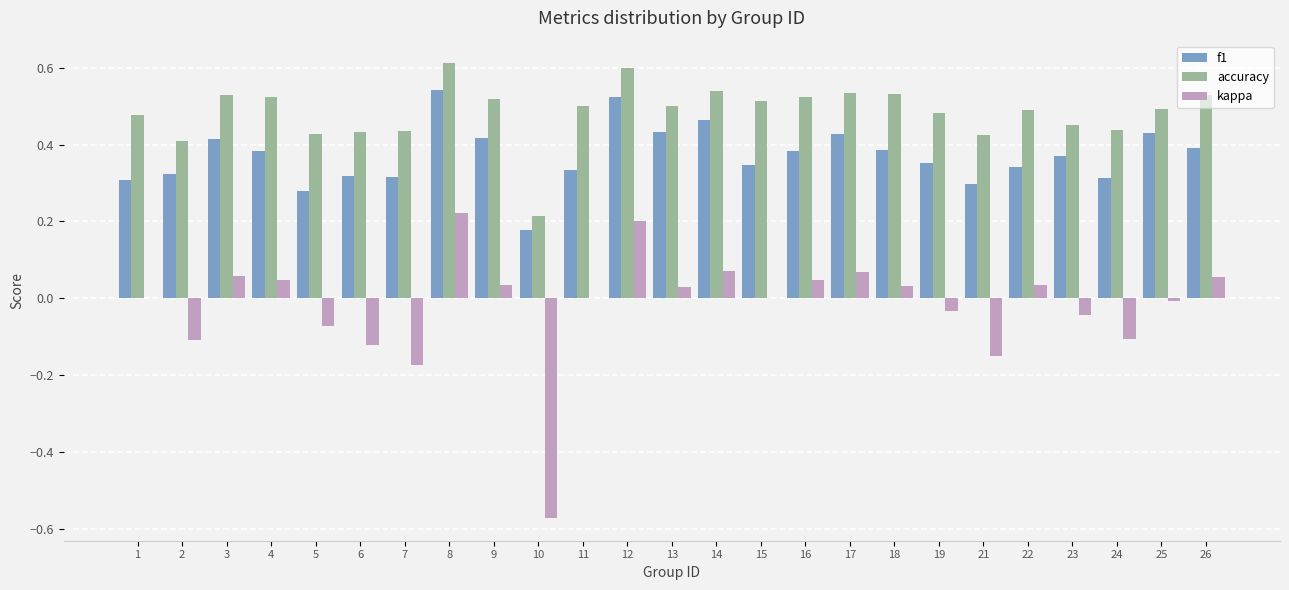

Where is f1 nearest to the value 0?

10